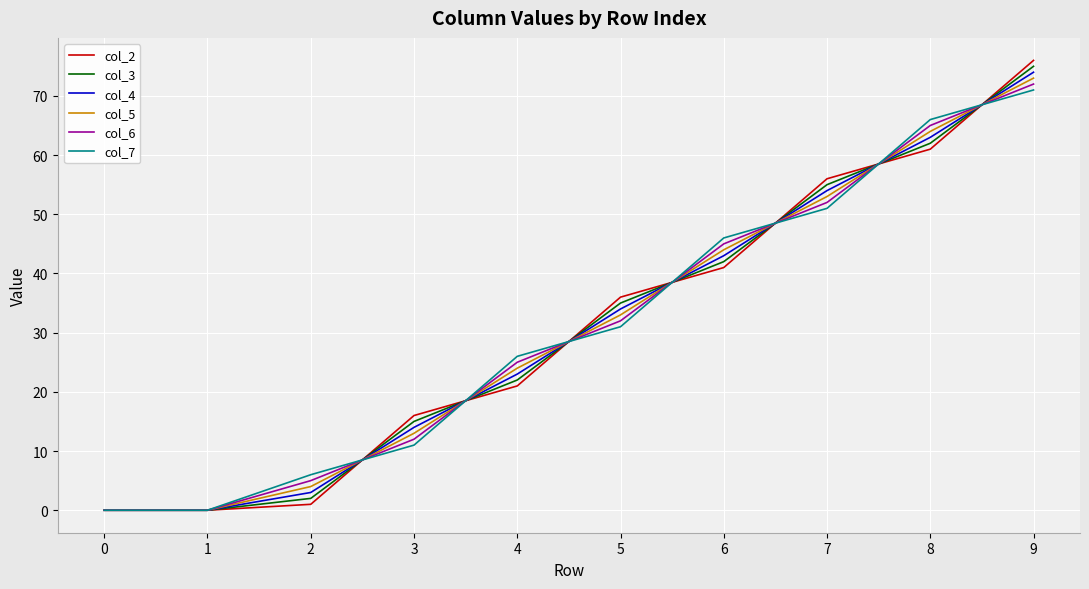

Which series changed the most between 1 and 9?

col_2